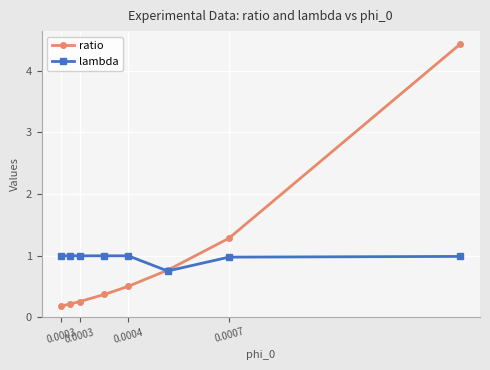

Which series ends up on top after the final intersection of lambda and ratio?

ratio